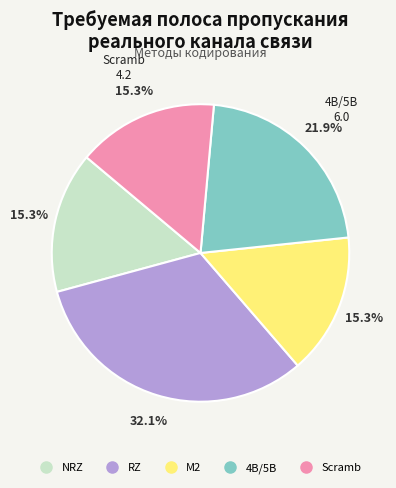

What percentage is the M2 slice, to the nearest percent?

15%